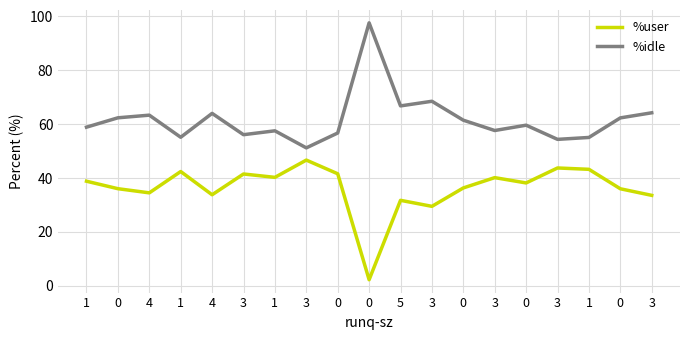

Between 0 and 0, which series saw the biggest shift?

%idle